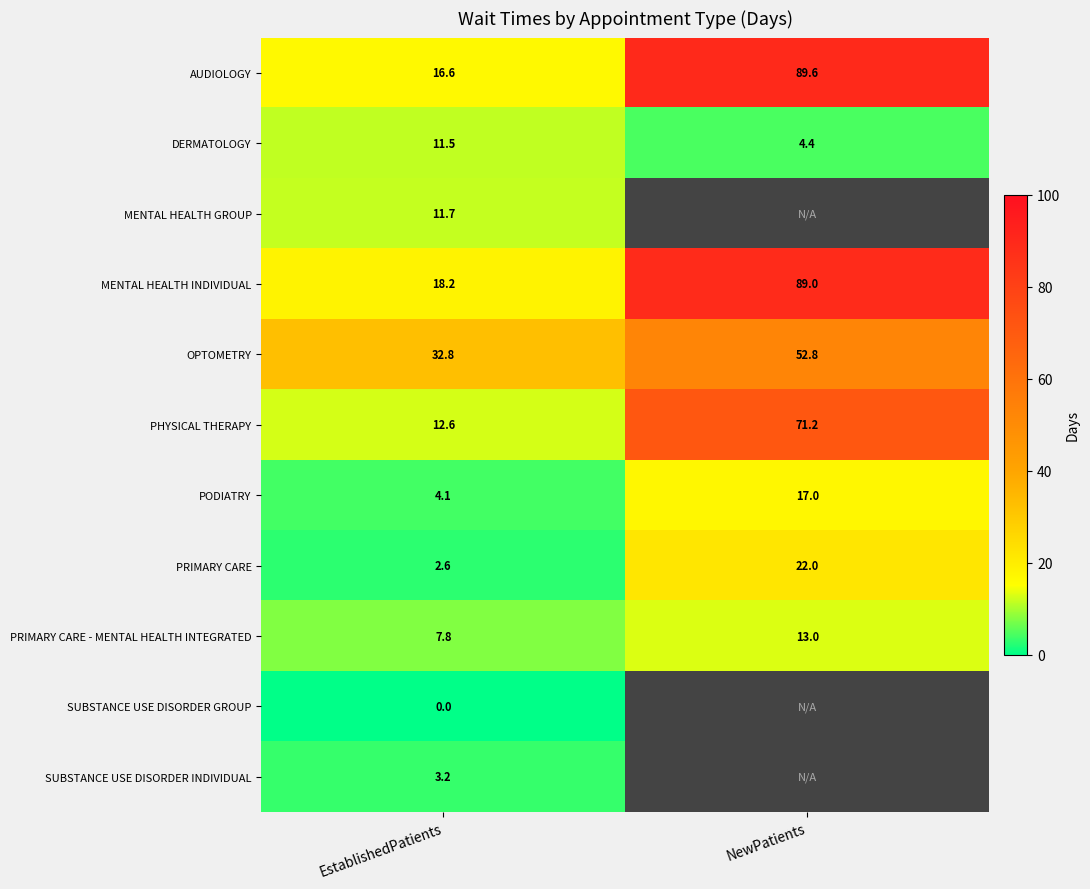

What is the approximate value of PODIATRY at EstablishedPatients?

4.1